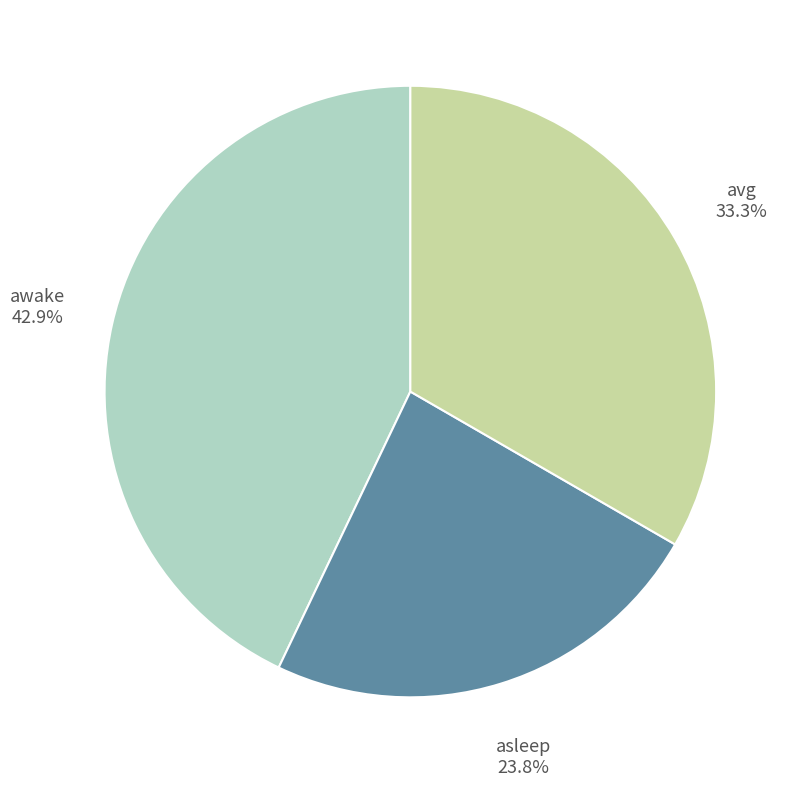

Rank the categories by value from lowest to highest.

asleep, avg, awake